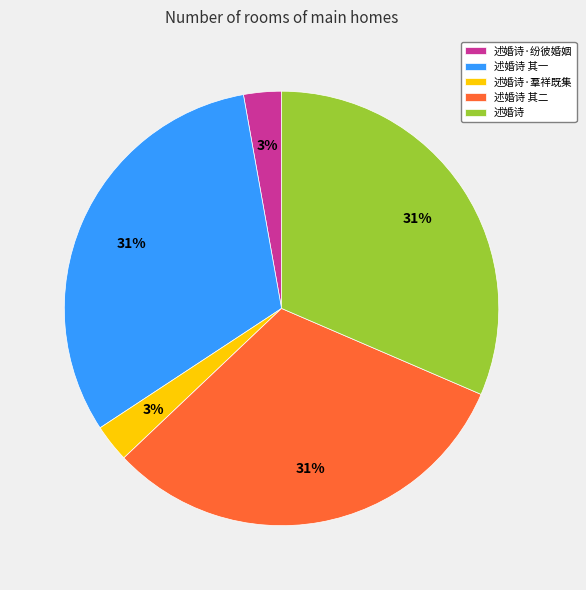

The 述婚诗 其二 slice represents 31% of the pie. True or false?

True